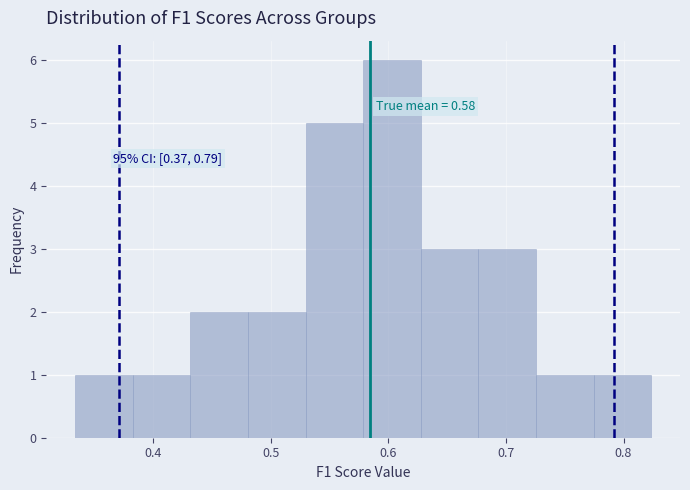

Over which range of the x-axis is the bar tallest?

0.58 to 0.63